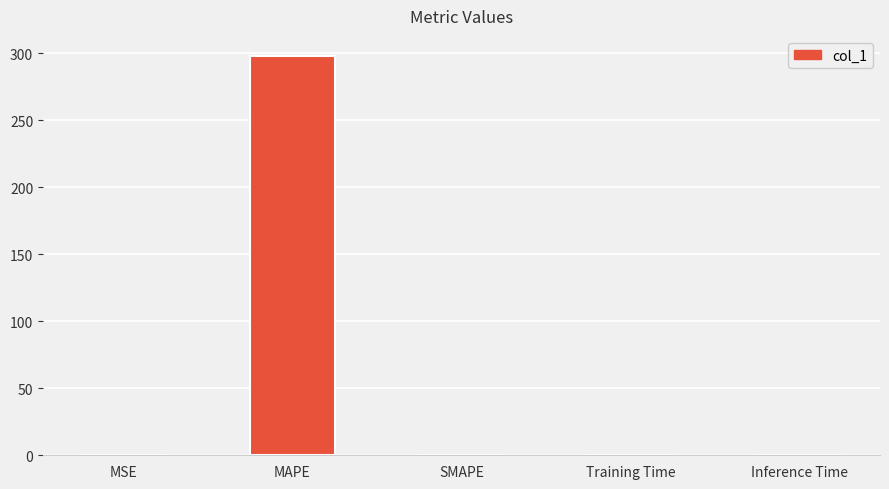

What is the sum of all values?

298.2